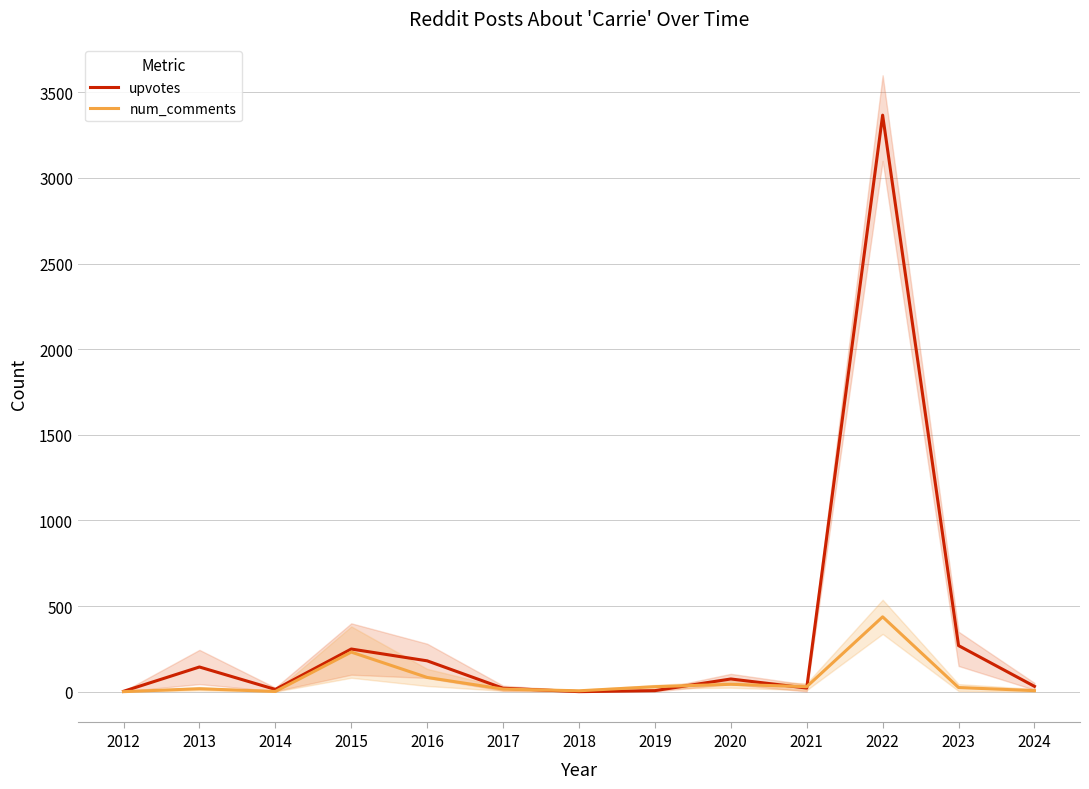

How many data points in num_comments are less than 24?

6